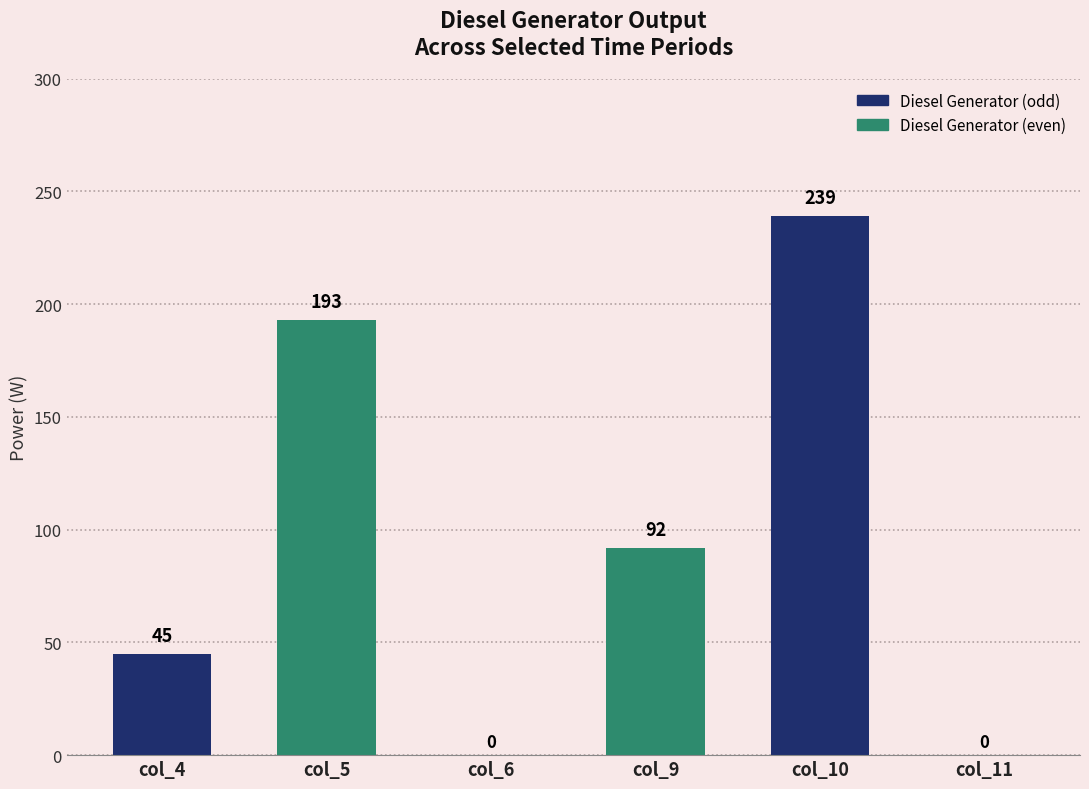

At how many categories does at least one series exceed 37?

4